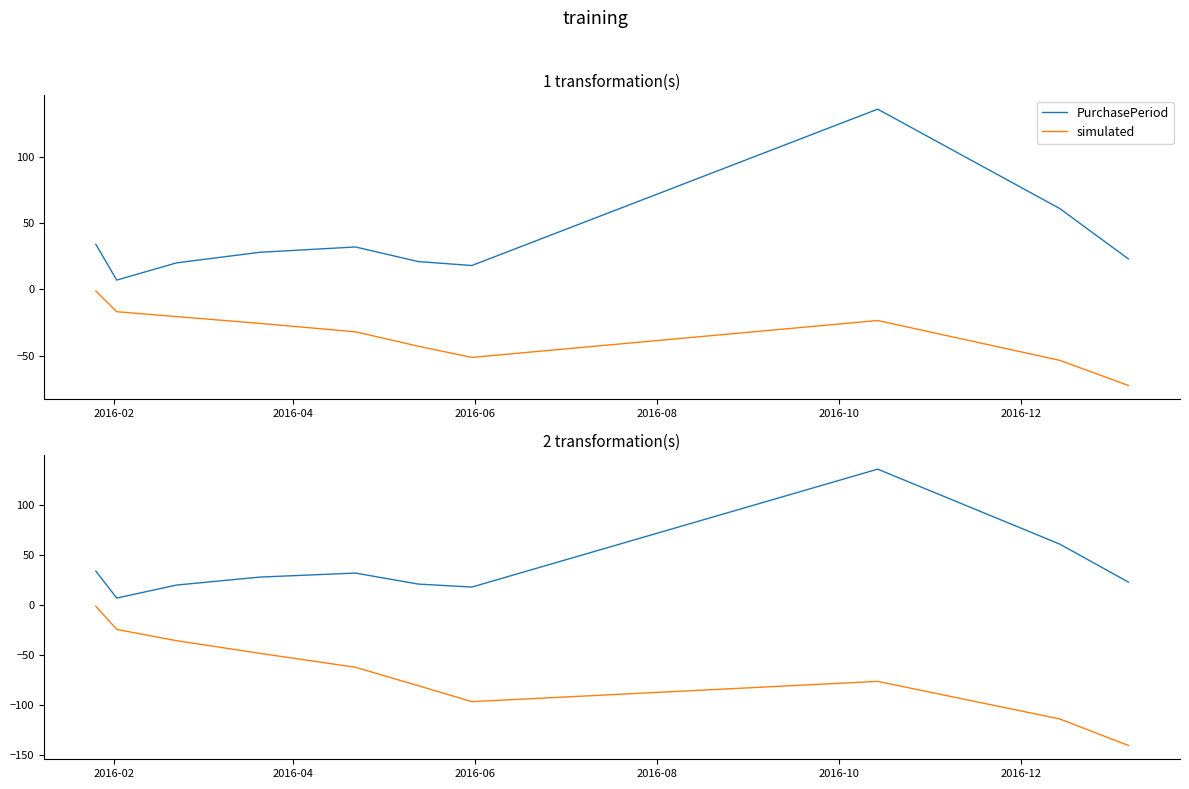

Which series has the largest total across all categories?

PurchasePeriod